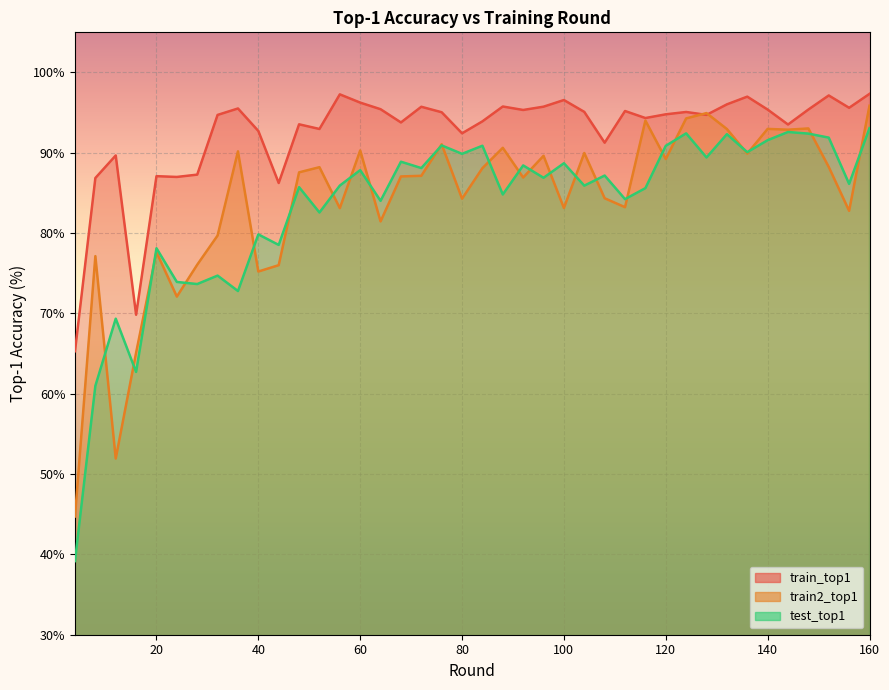

Reading left to right, list all the values displayed in this chart.

train_top1: 4=65.3	8=86.9	12=89.7	16=69.8	20=87.1	24=87.0	28=87.3	32=94.7	36=95.5	40=92.7	44=86.2	48=93.5	52=93.0	56=97.3	60=96.2	64=95.4	68=93.8	72=95.7	76=95.0	80=92.4	84=93.9	88=95.8	92=95.3	96=95.7	100=96.6	104=95.1	108=91.3	112=95.2	116=94.3	120=94.8	124=95.1	128=94.7	132=96.0	136=97.0	140=95.4	144=93.5	148=95.4	152=97.1	156=95.6	160=97.3
train2_top1: 4=44.7	8=77.1	12=51.9	16=65.1	20=77.6	24=72.1	28=76.1	32=79.7	36=90.2	40=75.2	44=76.0	48=87.6	52=88.2	56=83.1	60=90.3	64=81.5	68=87.1	72=87.1	76=91.1	80=84.3	84=88.1	88=90.6	92=86.9	96=89.6	100=83.1	104=90.0	108=84.3	112=83.2	116=94.0	120=89.2	124=94.3	128=94.9	132=93.0	136=89.9	140=93.0	144=92.9	148=93.0	152=88.2	156=82.8	160=95.9
test_top1: 4=39.2	8=61.0	12=69.3	16=62.7	20=78.1	24=73.9	28=73.7	32=74.7	36=72.8	40=79.8	44=78.5	48=85.7	52=82.6	56=85.9	60=87.8	64=84.0	68=88.9	72=88.1	76=90.9	80=89.9	84=90.9	88=84.8	92=88.4	96=86.9	100=88.7	104=85.9	108=87.2	112=84.2	116=85.6	120=90.9	124=92.4	128=89.4	132=92.3	136=90.1	140=91.6	144=92.6	148=92.4	152=91.9	156=86.1	160=93.1